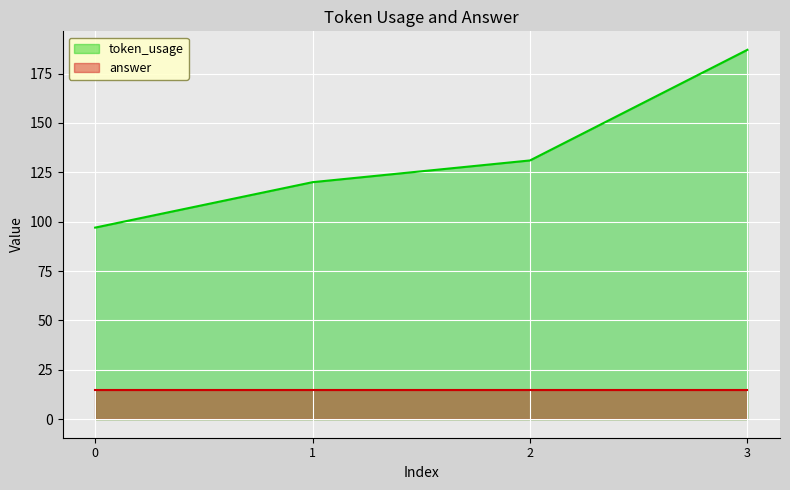

What is the difference between the maximum and minimum values?

90